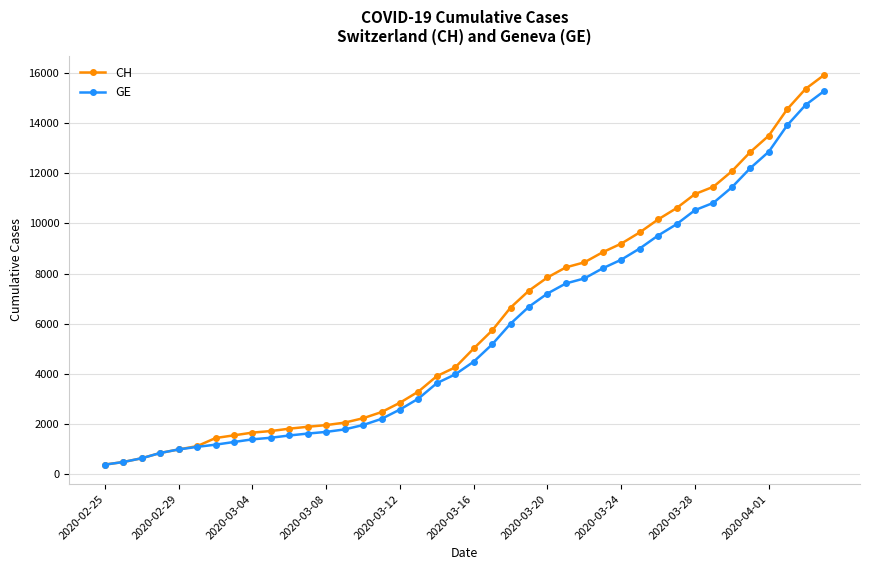

What is the value of the CH point at the 21st from the left?

5012